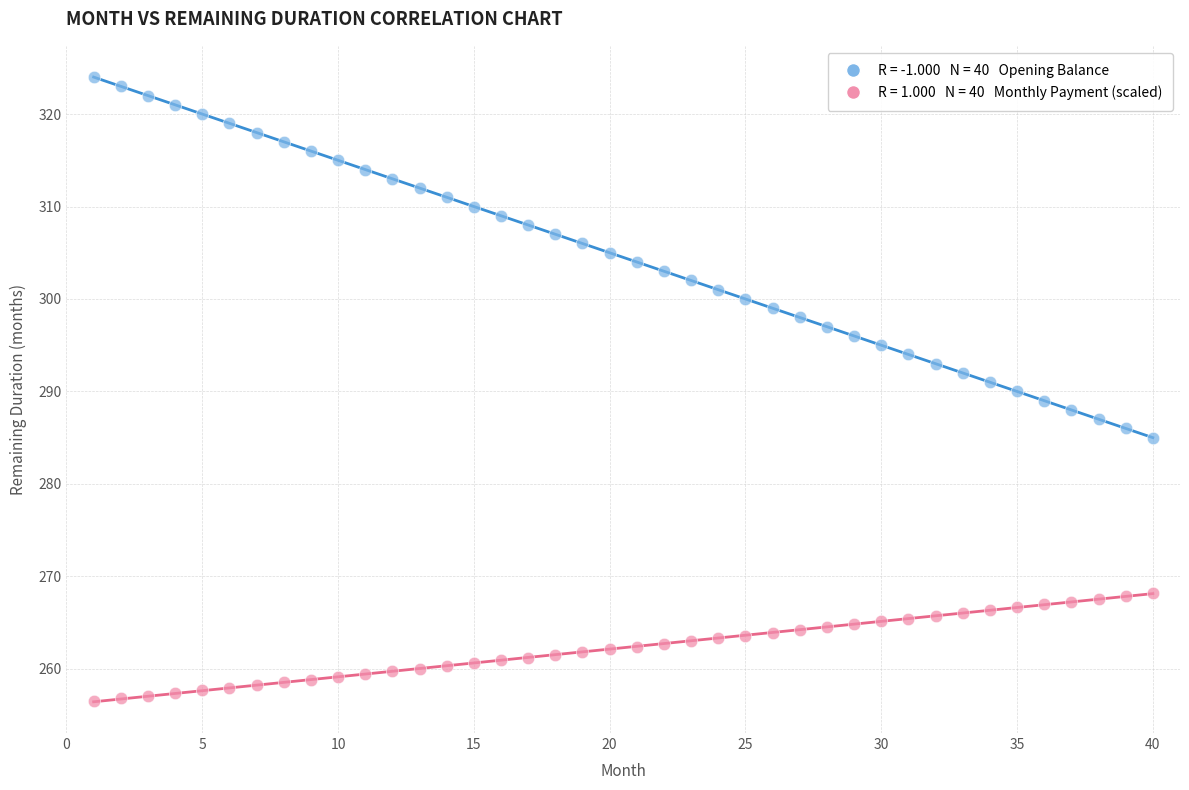

Across all data points, what is the range of X values (max minus min)?

39.0